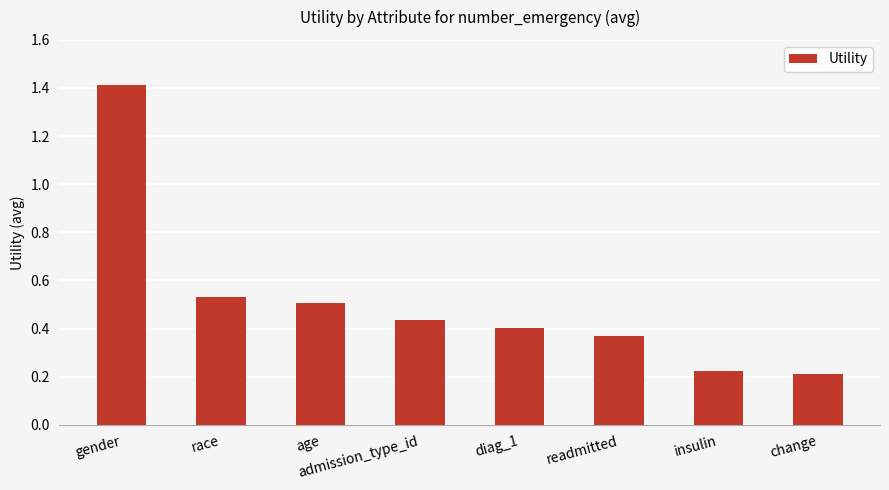

Count the number of categories in the chart.

8